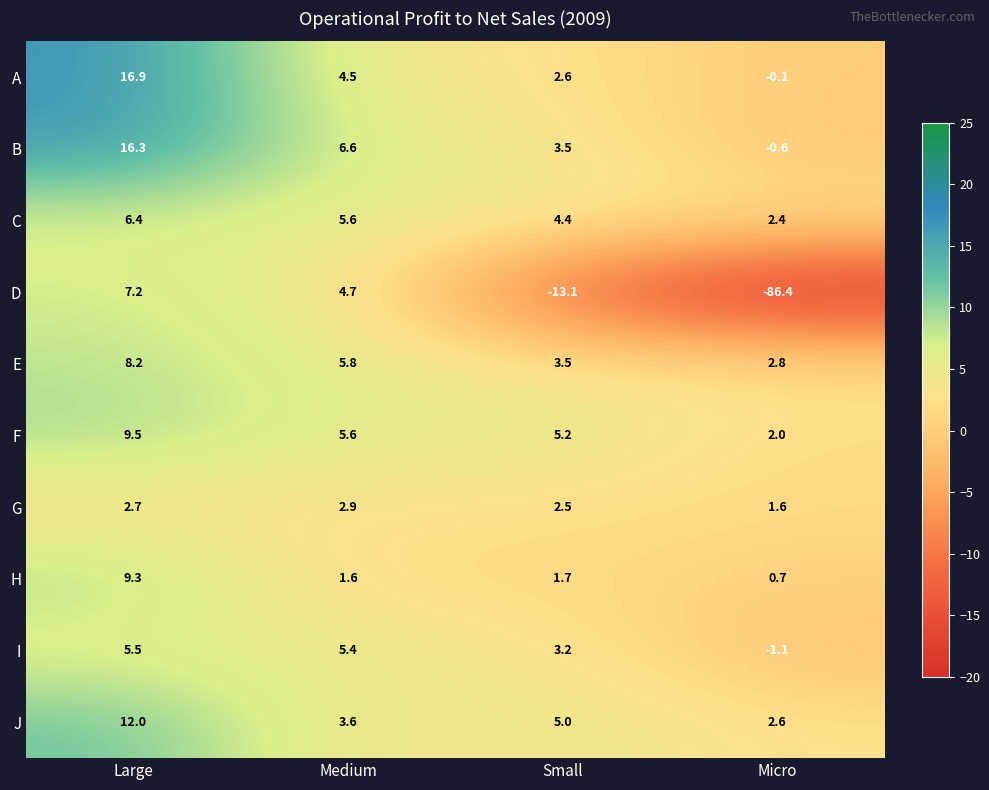

What is the difference between the highest and lowest values at Micro?

89.2